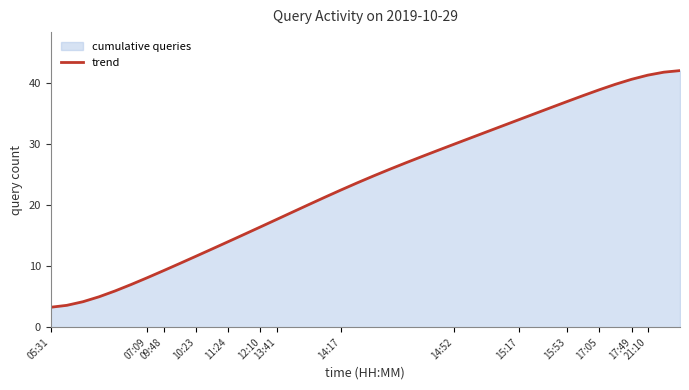

Where does the data first go above 24?

20